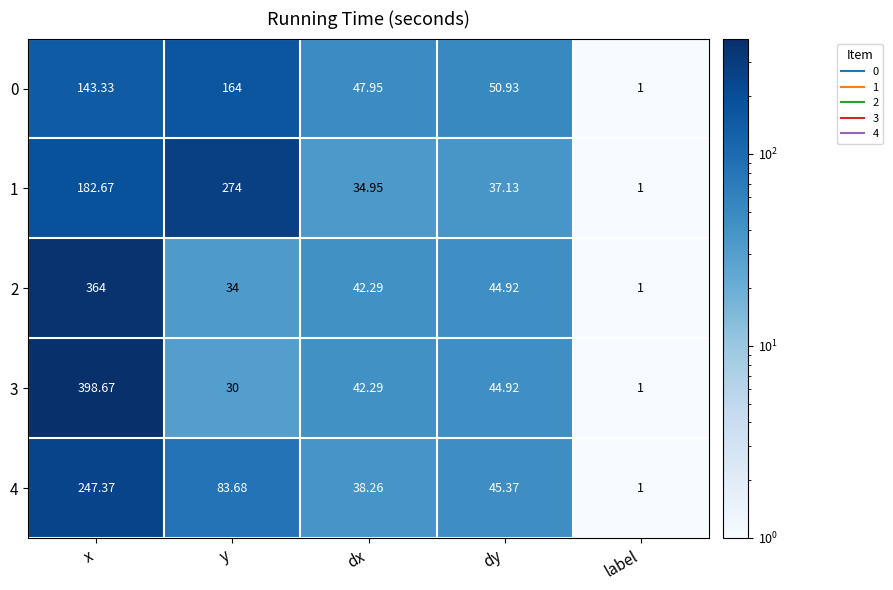

How many categories are shown in the chart?

5